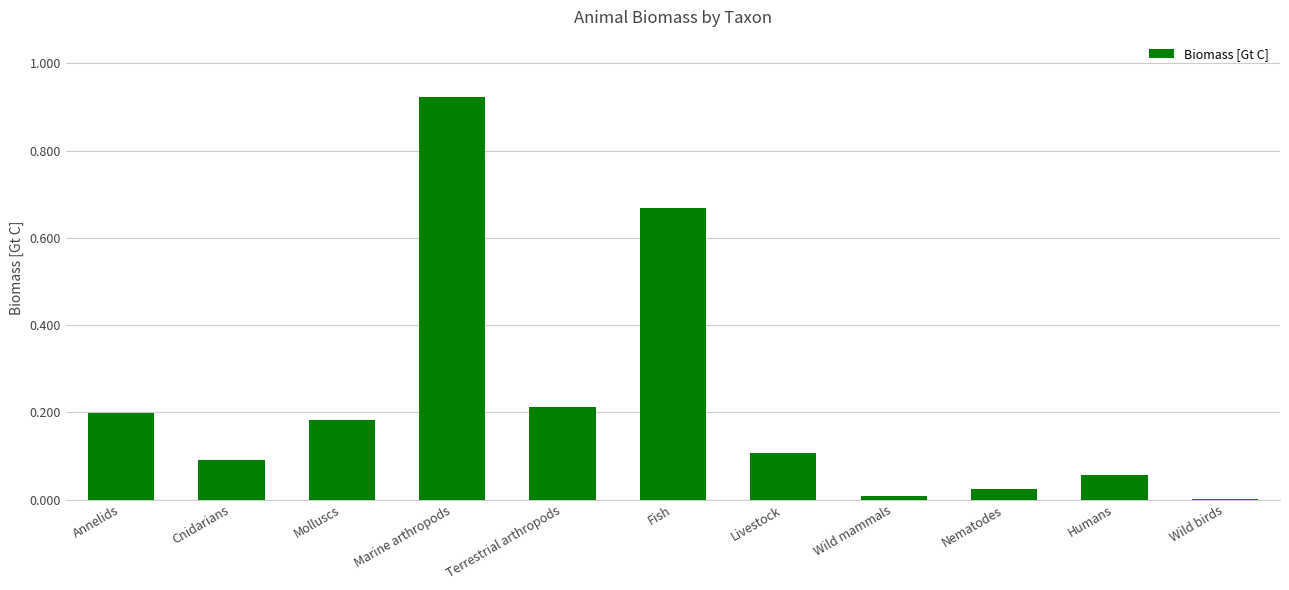

The chart shows a value of 0.2 at Molluscs. True or false?

True